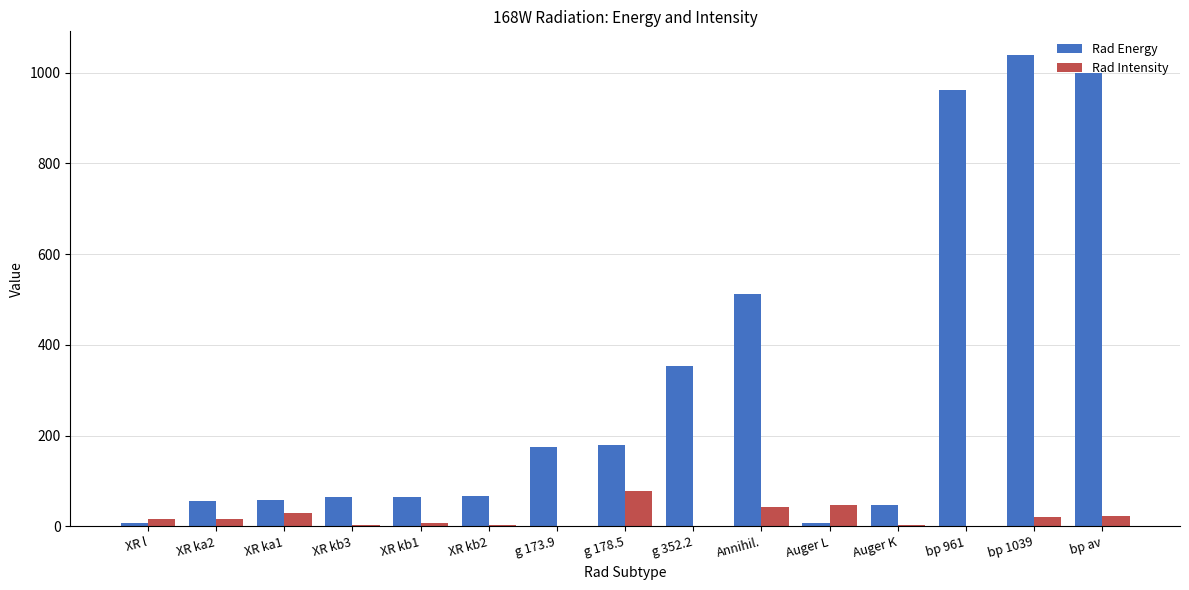

At which category does the chart reach its peak across all series?

bp 1039